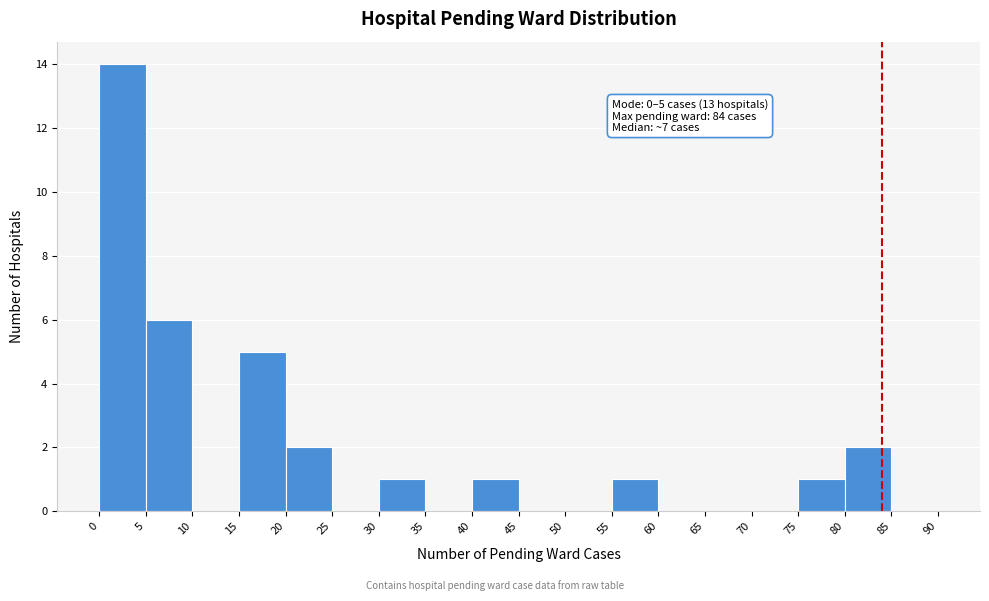

Which range on the x-axis has the tallest bar?

0 to 5